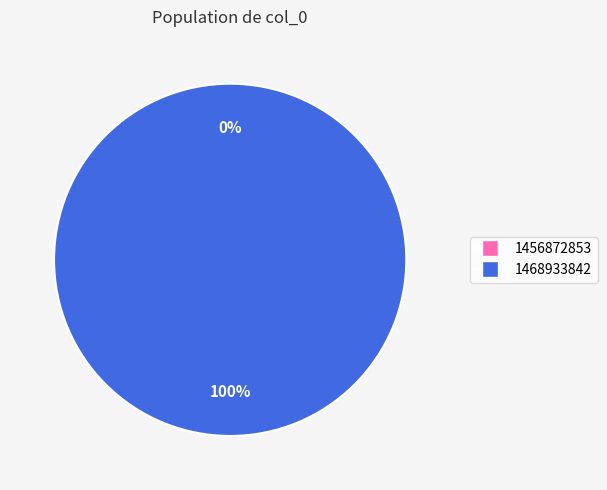

Which category has the biggest portion of the pie?

1468933842